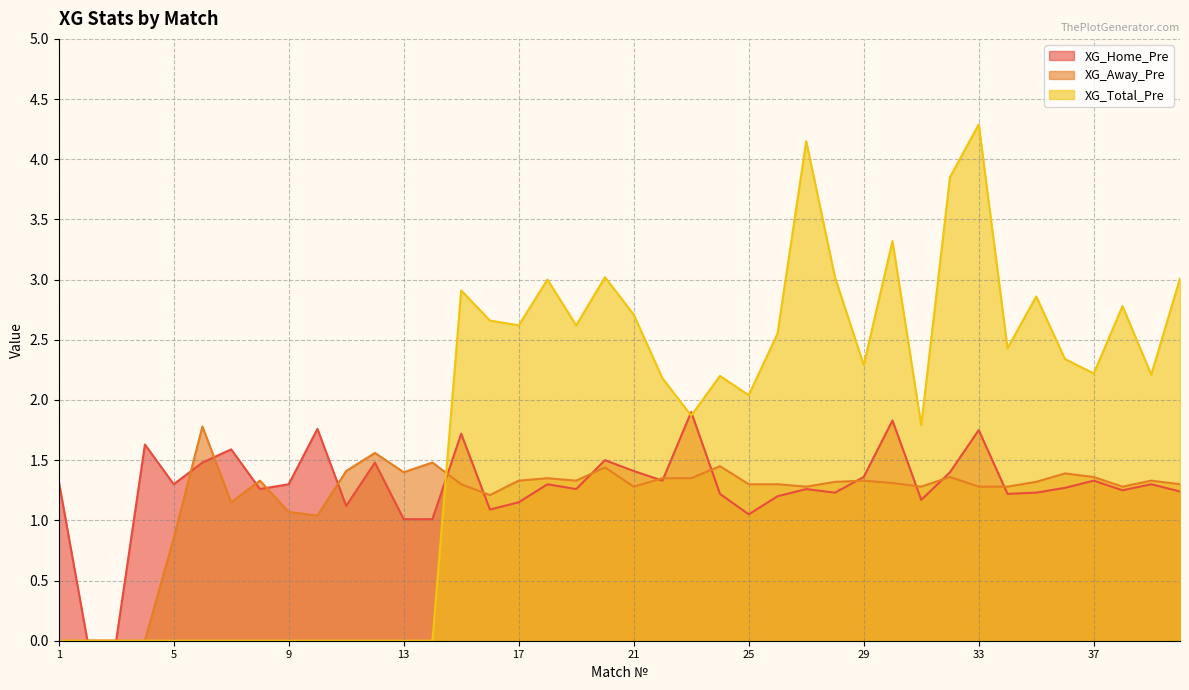

Reading left to right, list all the values displayed in this chart.

XG_Home_Pre: 1=1.3	2=0.0	3=0.0	4=1.6	5=1.3	6=1.5	7=1.6	8=1.3	9=1.3	10=1.8	11=1.1	12=1.5	13=1.0	14=1.0	15=1.7	16=1.1	17=1.1	18=1.3	19=1.3	20=1.5	21=1.4	22=1.3	23=1.9	24=1.2	25=1.1	26=1.2	27=1.3	28=1.2	29=1.4	30=1.8	31=1.2	32=1.4	33=1.8	34=1.2	35=1.2	36=1.3	37=1.3	38=1.2	39=1.3	40=1.2
XG_Away_Pre: 1=0.0	2=0.0	3=0.0	4=0.0	5=0.8	6=1.8	7=1.1	8=1.3	9=1.1	10=1.0	11=1.4	12=1.6	13=1.4	14=1.5	15=1.3	16=1.2	17=1.3	18=1.4	19=1.3	20=1.4	21=1.3	22=1.4	23=1.4	24=1.4	25=1.3	26=1.3	27=1.3	28=1.3	29=1.3	30=1.3	31=1.3	32=1.4	33=1.3	34=1.3	35=1.3	36=1.4	37=1.4	38=1.3	39=1.3	40=1.3
XG_Total_Pre: 1=0.0	2=0.0	3=0.0	4=0.0	5=0.0	6=0.0	7=0.0	8=0.0	9=0.0	10=0.0	11=0.0	12=0.0	13=0.0	14=0.0	15=2.9	16=2.7	17=2.6	18=3.0	19=2.6	20=3.0	21=2.7	22=2.2	23=1.9	24=2.2	25=2.0	26=2.5	27=4.2	28=3.0	29=2.3	30=3.3	31=1.8	32=3.9	33=4.3	34=2.4	35=2.9	36=2.3	37=2.2	38=2.8	39=2.2	40=3.0